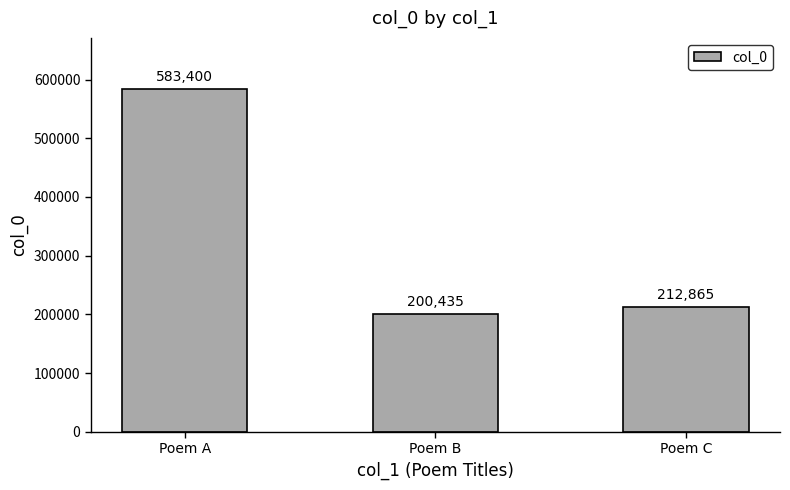

What is the difference between the second highest and minimum values?

12430